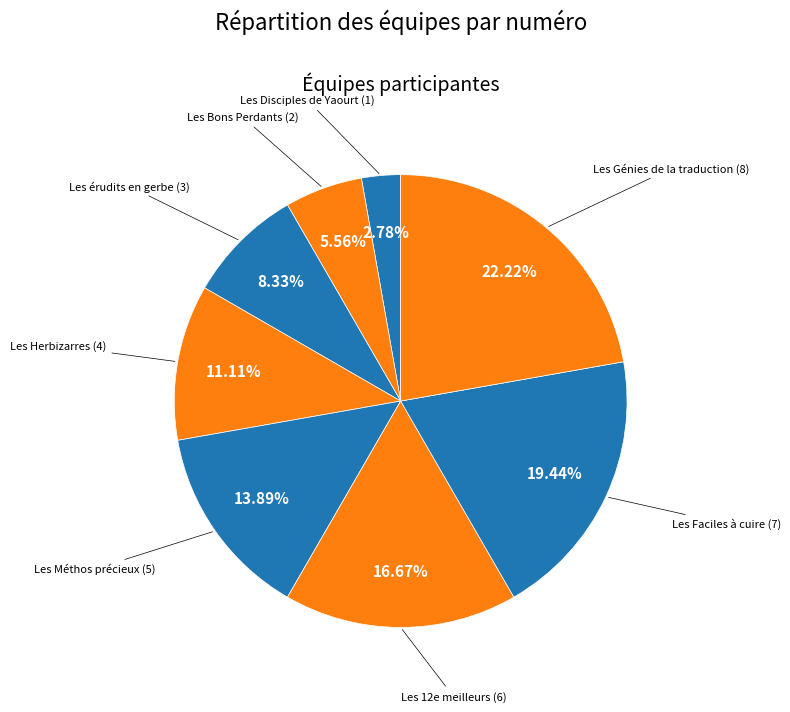

Which slice is the largest?

Les Génies de la traduction (8)